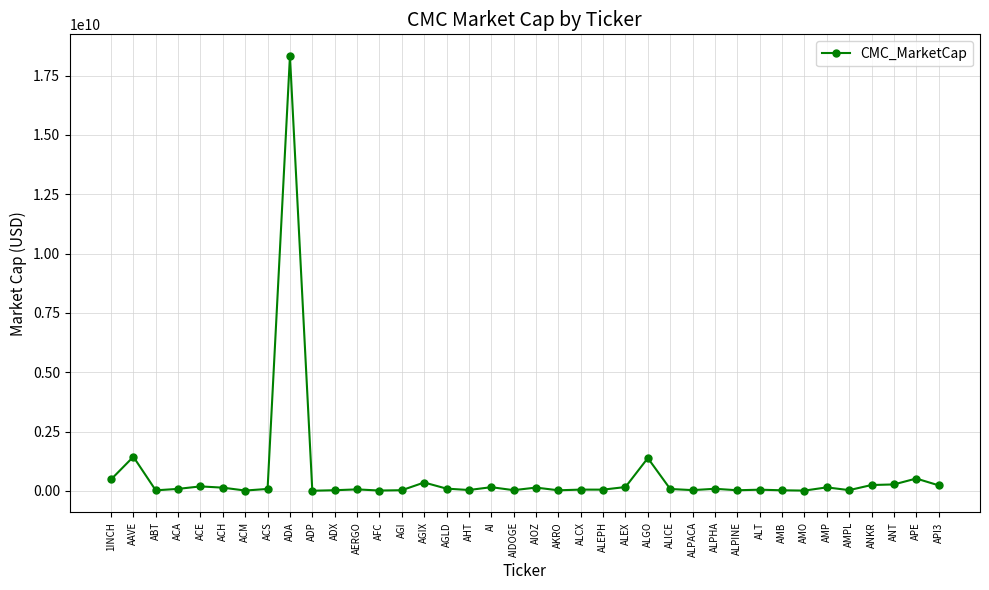

What is the ratio of the value at ALEX to the value at AI?

1.0